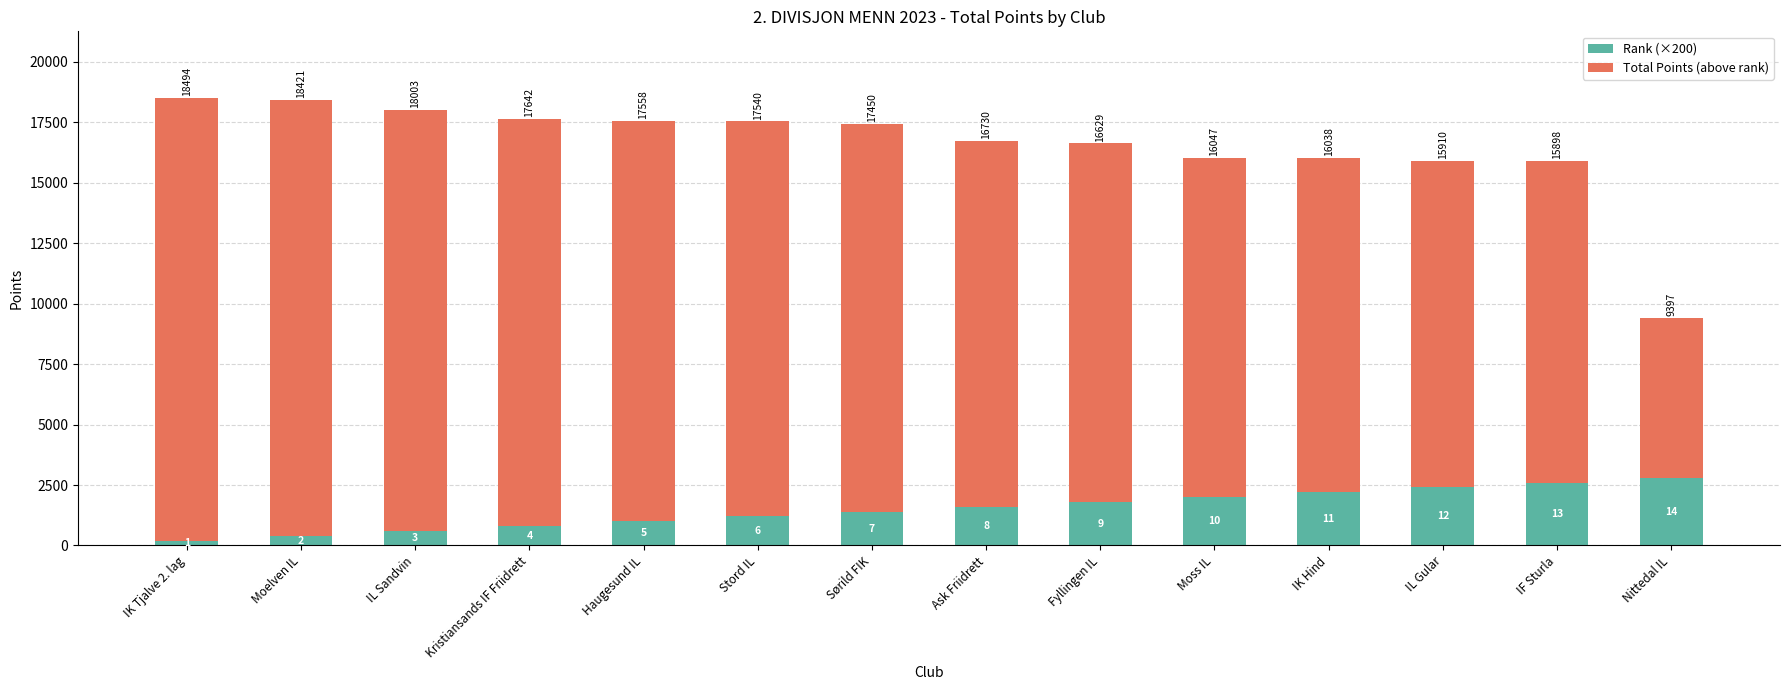

Are the bars horizontal?

No